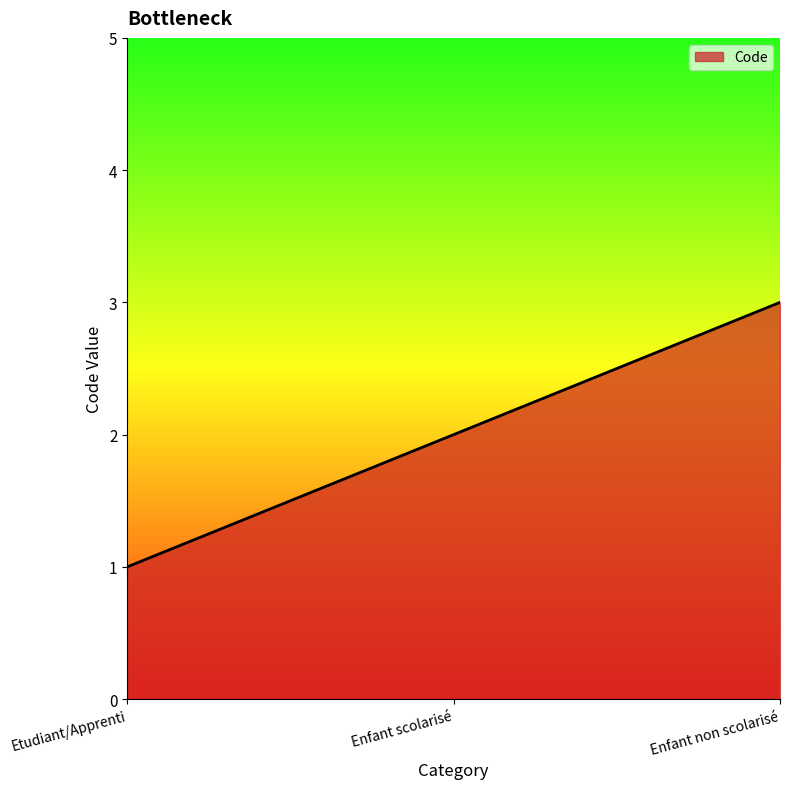

Between Enfant non scolarisé and Enfant scolarisé, which is larger?

Enfant non scolarisé